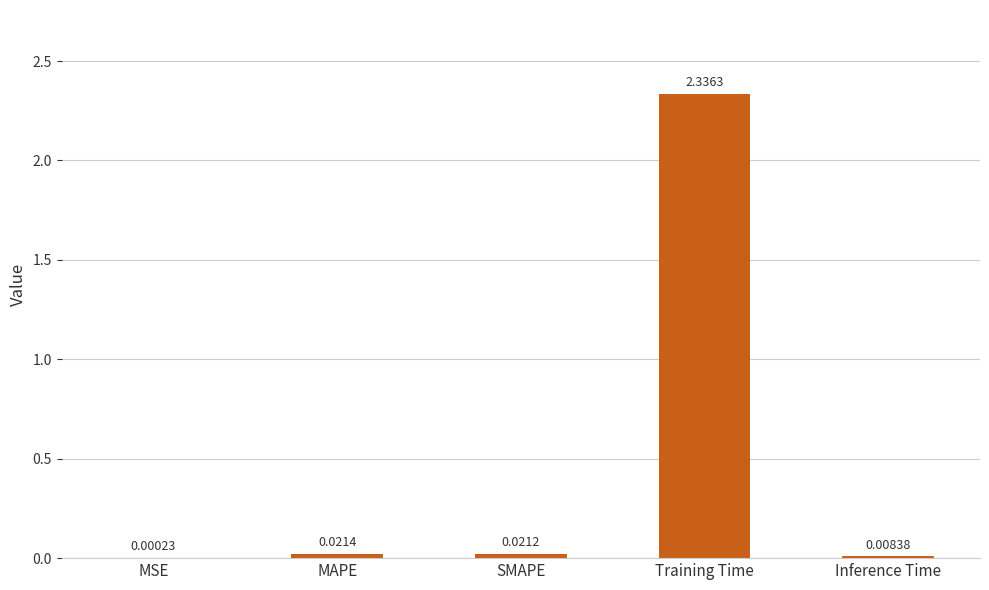

What is the average value?

0.5